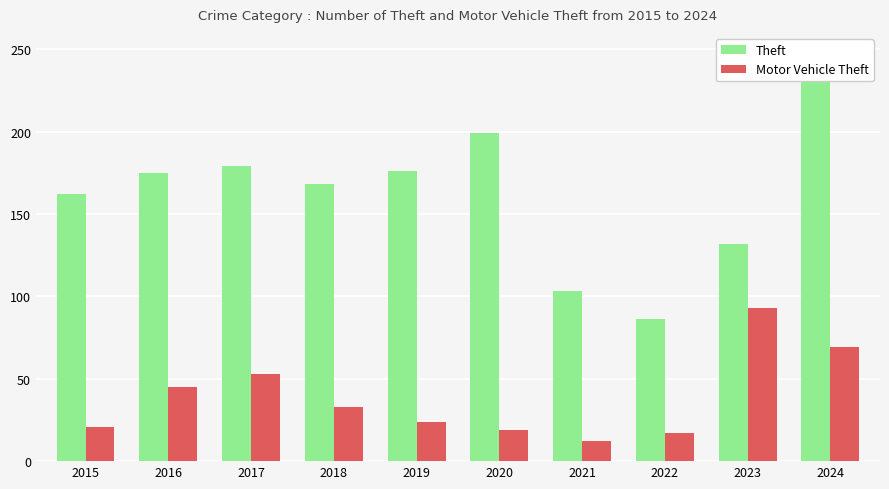

Between 2016 and 2019, which is larger?

2019